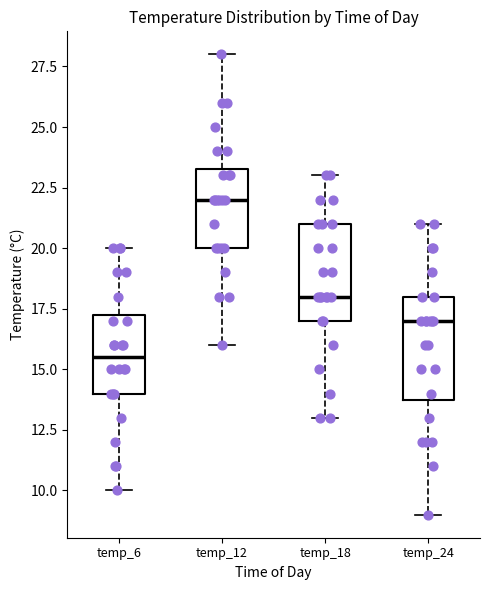

Reading left to right, transcribe this box plot: for each box, give where its median line is, the range the box spans, and where its two whiskers end, as read against the y-axis. The values are not printed on the chart, so give them approximately, as read against the axis.

temp_6: median 15.5, box 14.0 to 17.5, whiskers 10.0 to 20.0
temp_12: median 22.0, box 20.0 to 23.5, whiskers 16.0 to 28.0
temp_18: median 18.0, box 17.0 to 21.0, whiskers 13.0 to 23.0
temp_24: median 17.0, box 14.0 to 18.0, whiskers 9.0 to 21.0